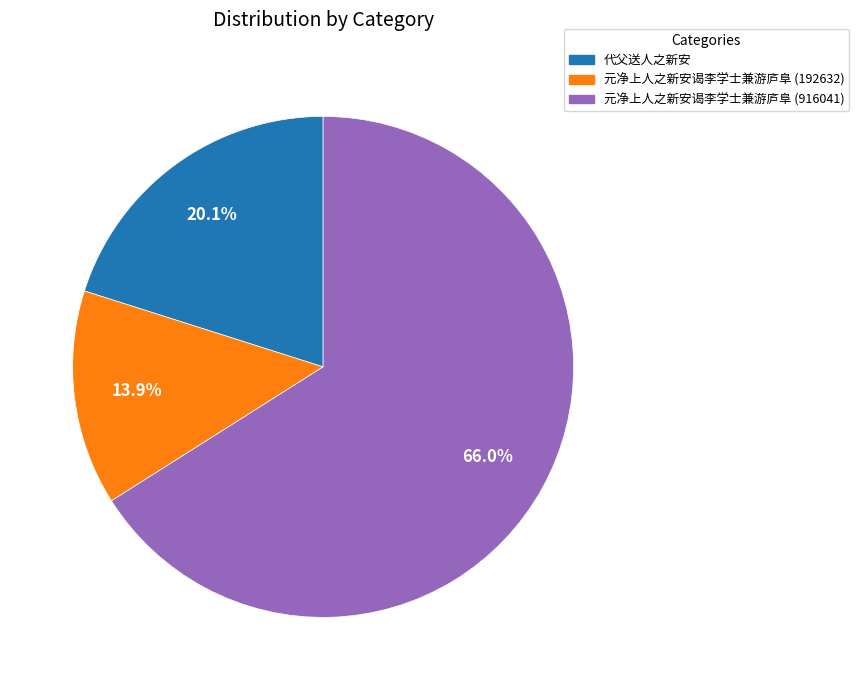

Approximately how many times larger is the value at 代父送人之新安 compared to 元净上人之新安谒李学士兼游庐阜 (192632)?

1.4